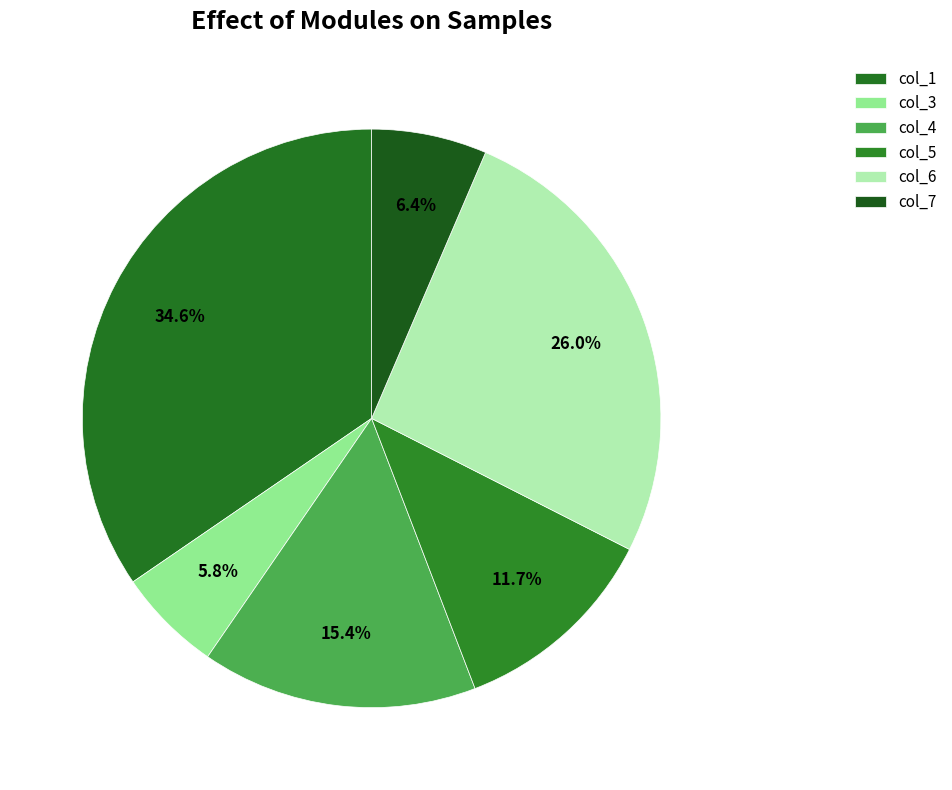

What is the change in value from col_1 to col_5?

-0.1